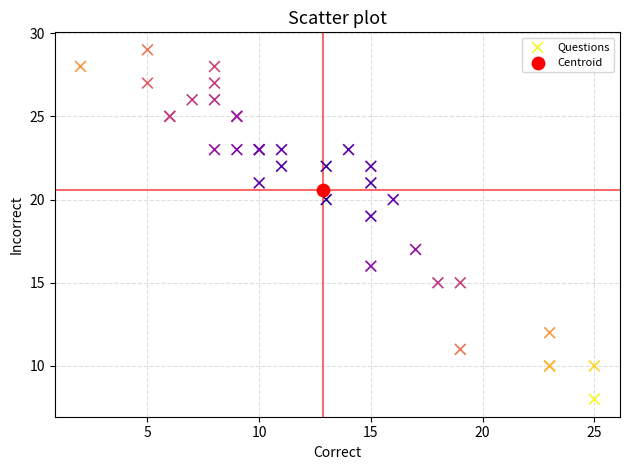

What are all the series names shown in the legend?

Questions, Centroid